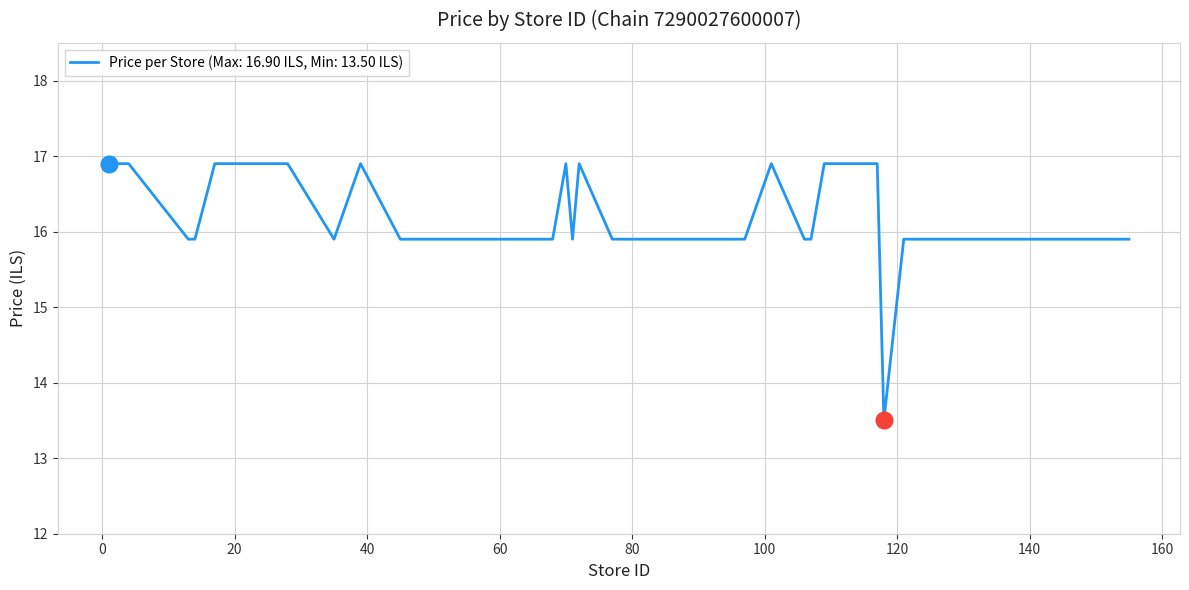

What is the minimum value shown in the chart?

13.5